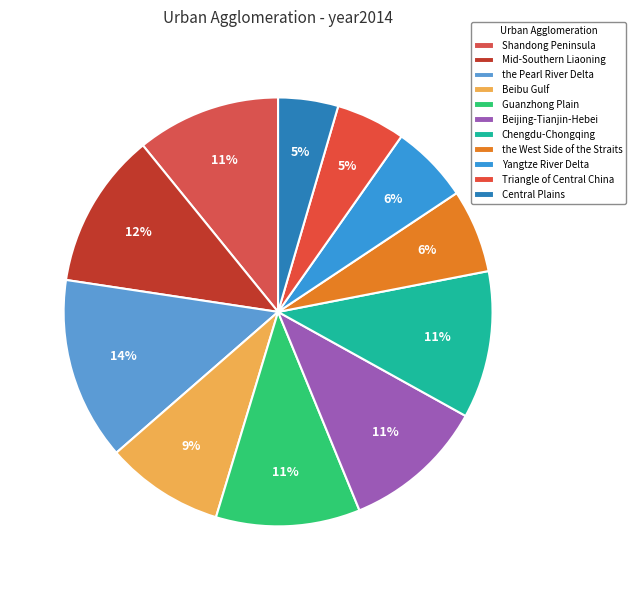

Does Beijing-Tianjin-Hebei represent more than half of the total?

No